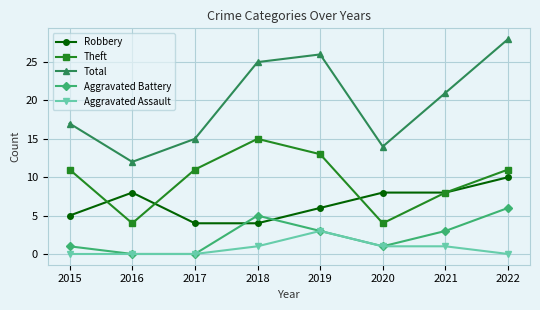

How many data points in Total are less than 21?

4